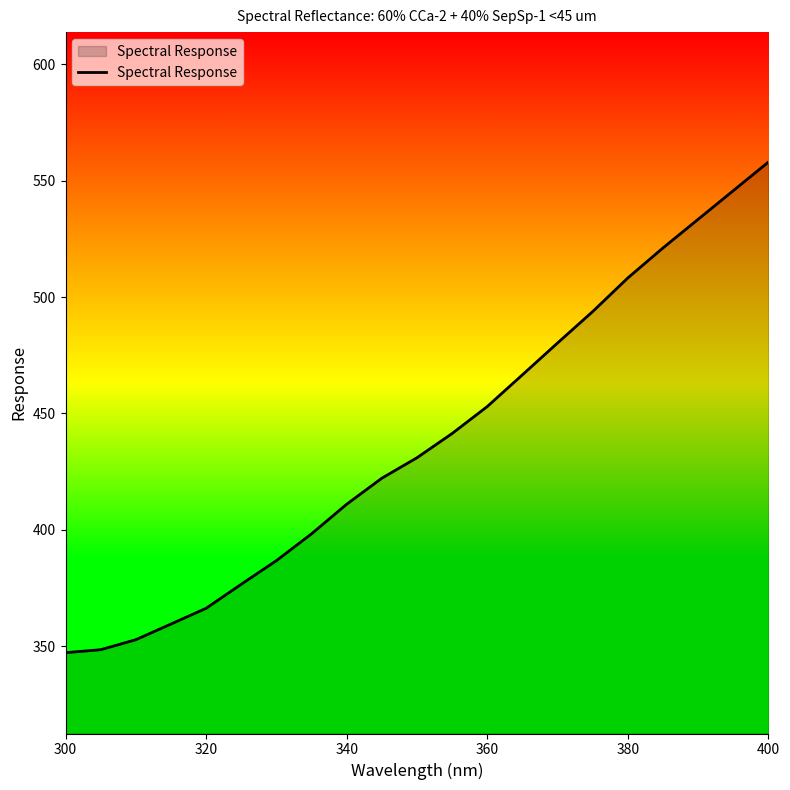

What is the maximum value shown in the chart?

558.0